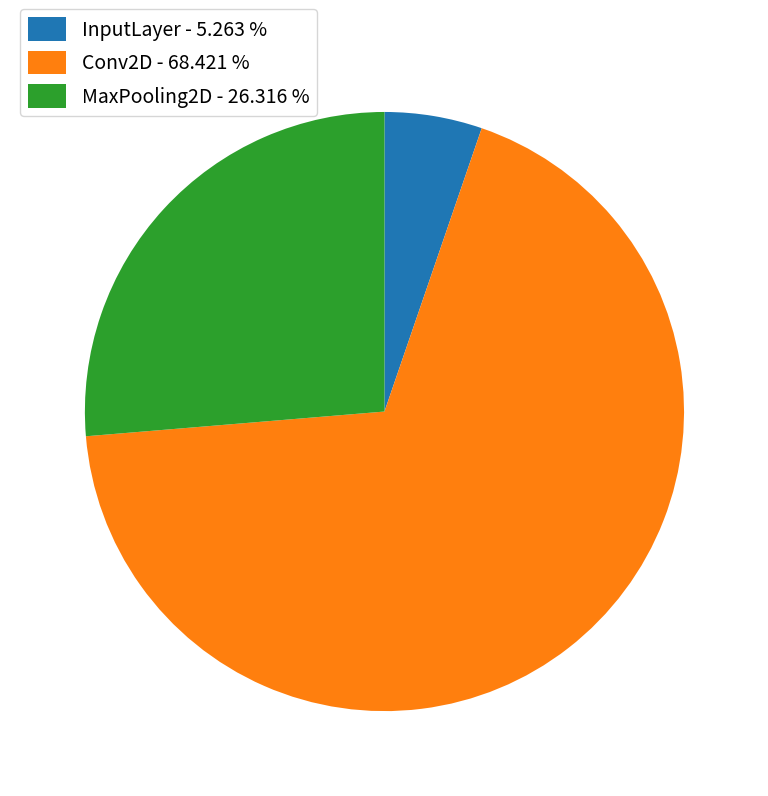

The InputLayer slice represents 5% of the pie. True or false?

True